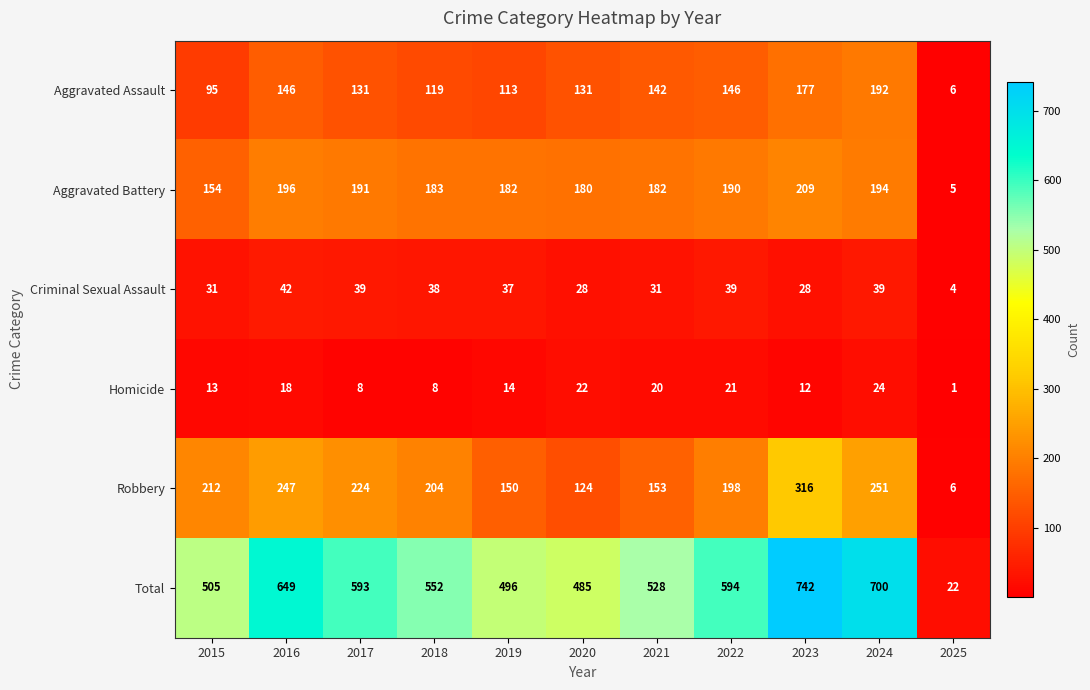

Count the number of categories in the chart.

11